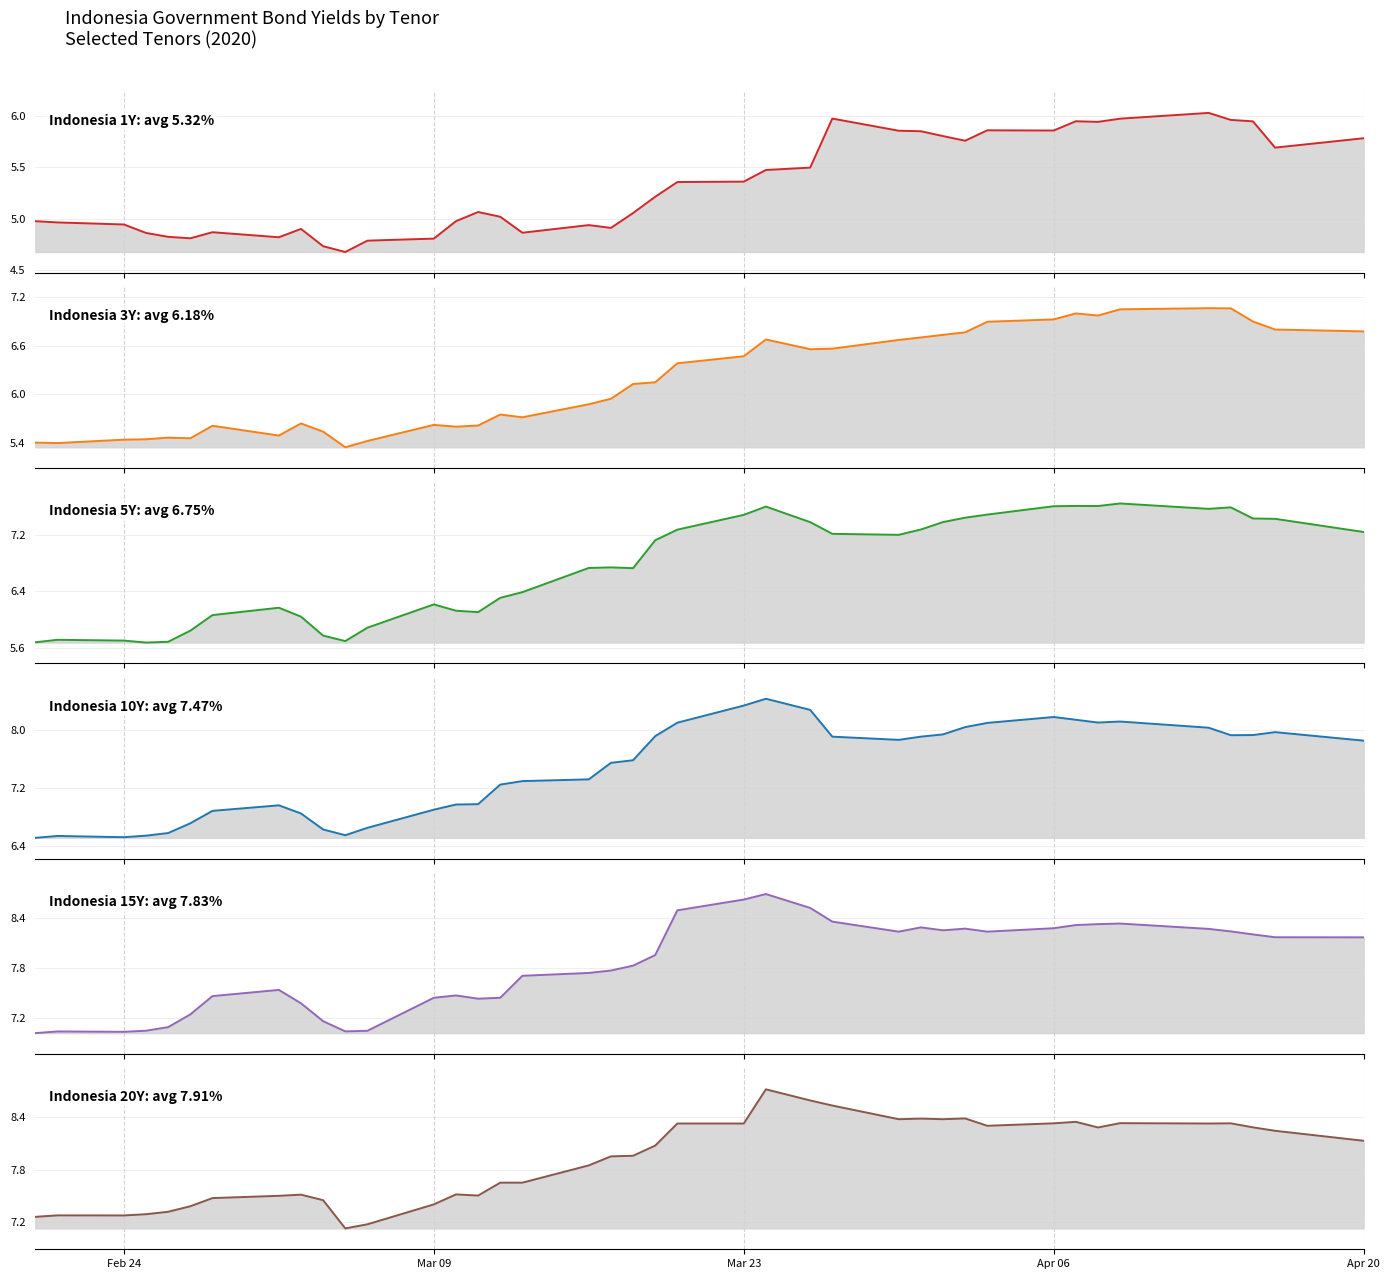

How many lines are shown in the chart?

6